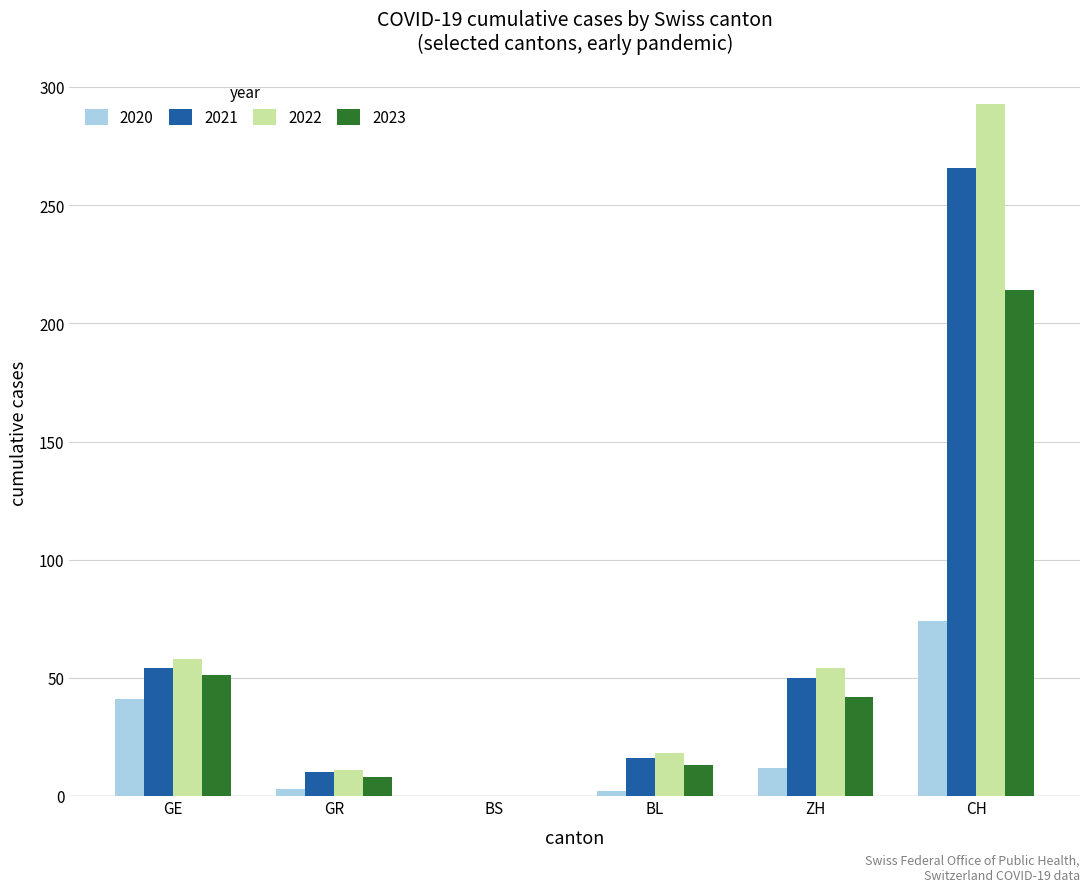

Are the bars horizontal?

No